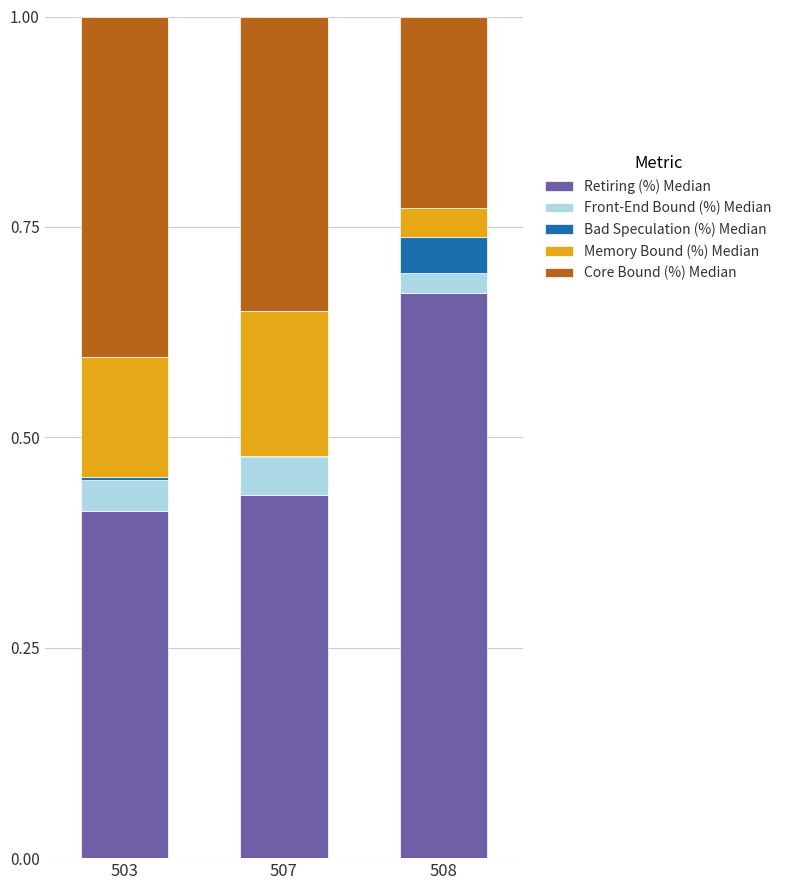

What is the total value across all series at 508?

1.0